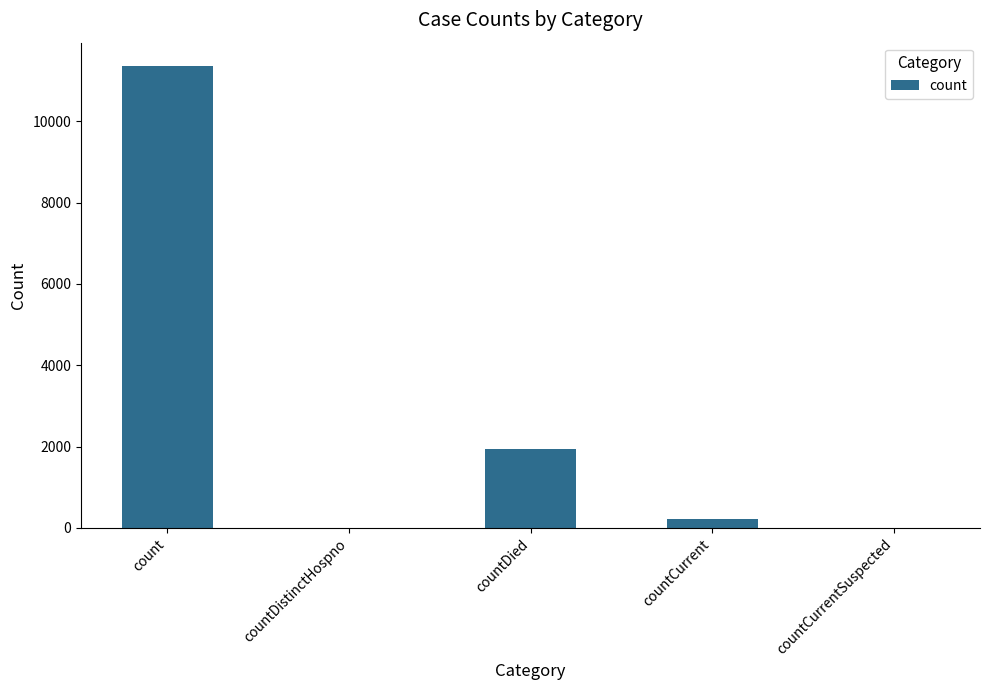

Between count and countDistinctHospno, which is larger?

count